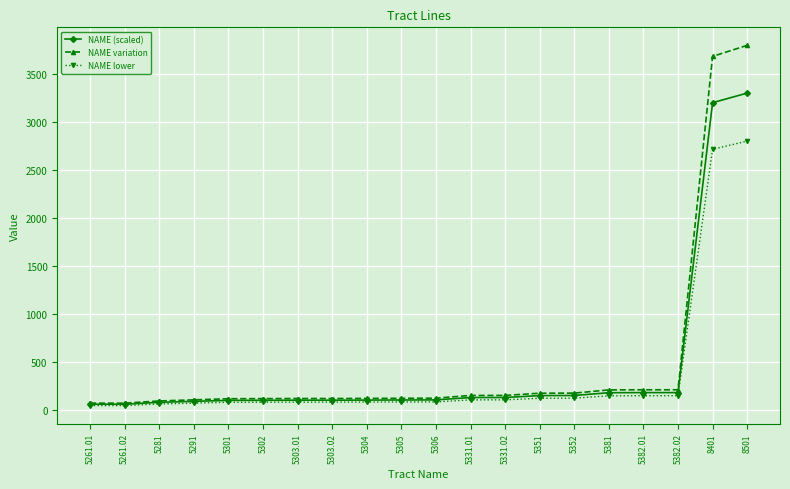

What is the minimum value for NAME variation?

72.2